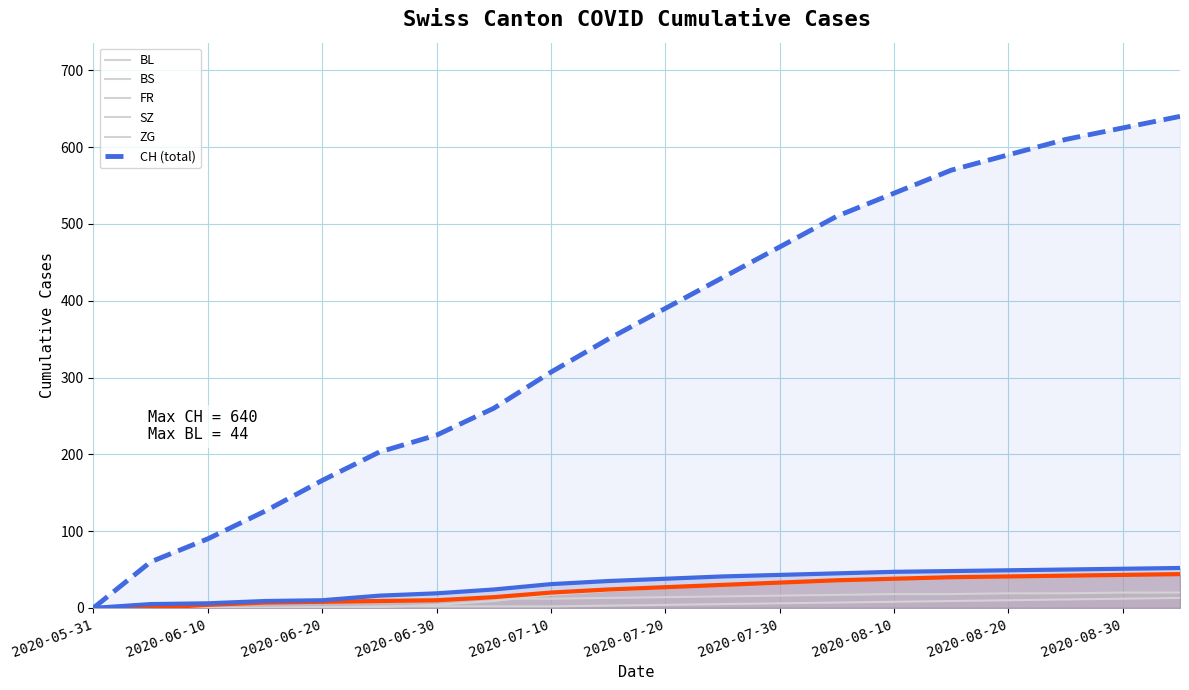

What position from the right is 2020-06-10?

19